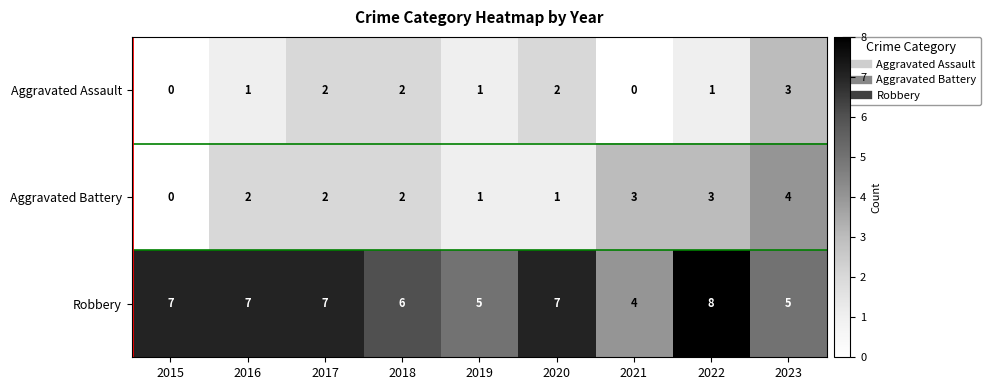

Count the number of data series in this chart.

3